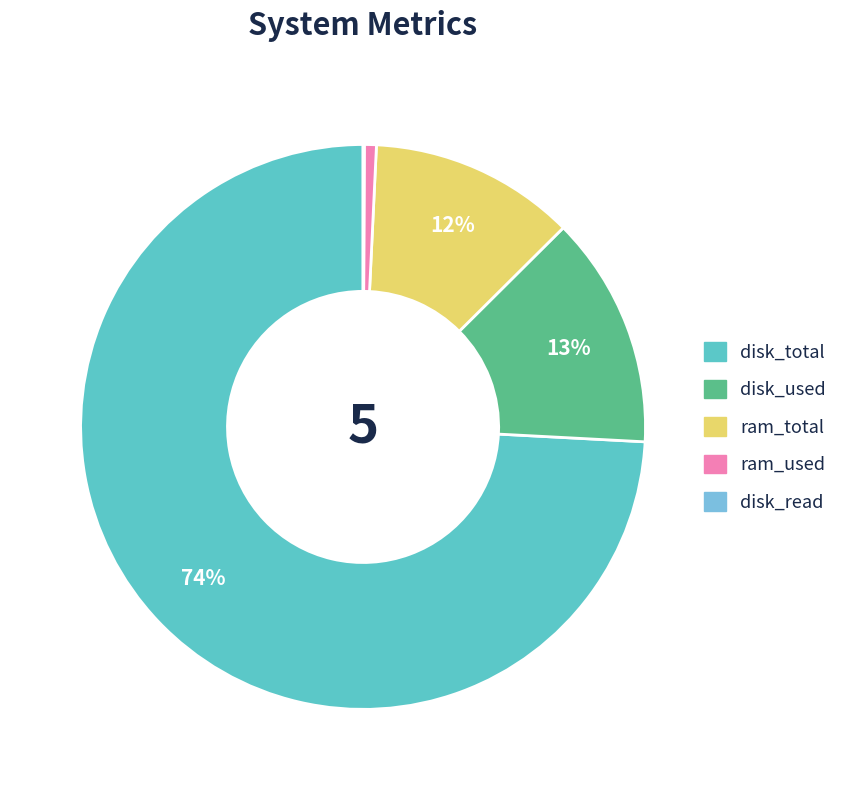

To the nearest percent, what is the average slice percentage?

20%